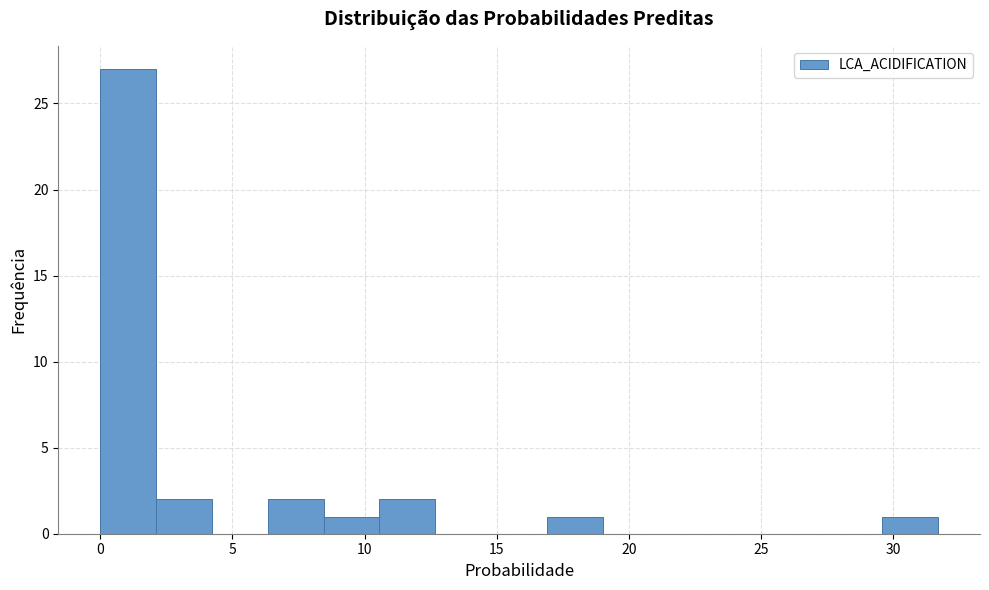

What is the height of the bar covering 0.0 to 2.0 on the x-axis? Neither the bar edges nor the heights are printed on the chart, so give them approximately, as read against the axes.

27